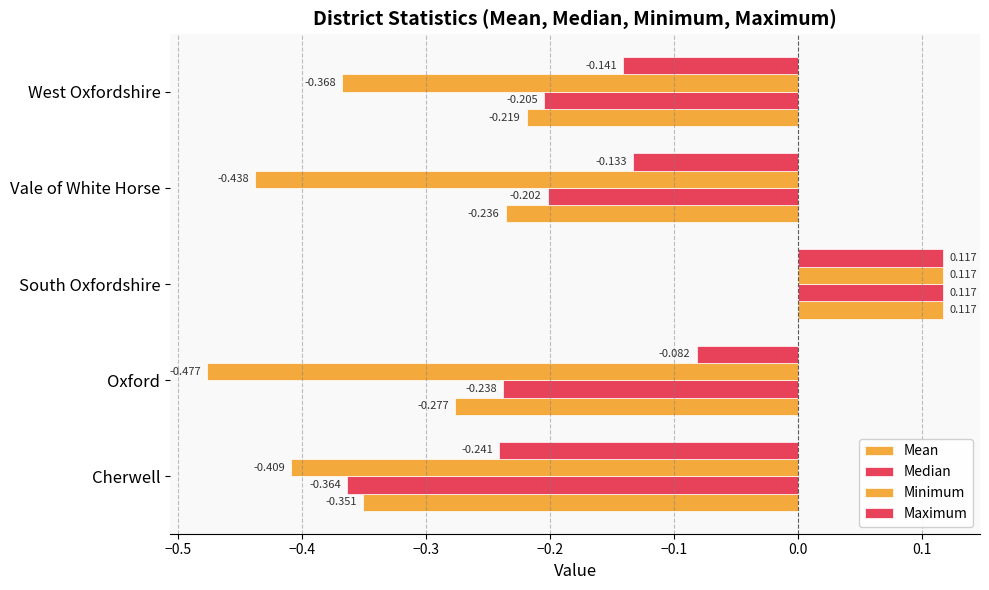

How many positive values does the Maximum series have?

1